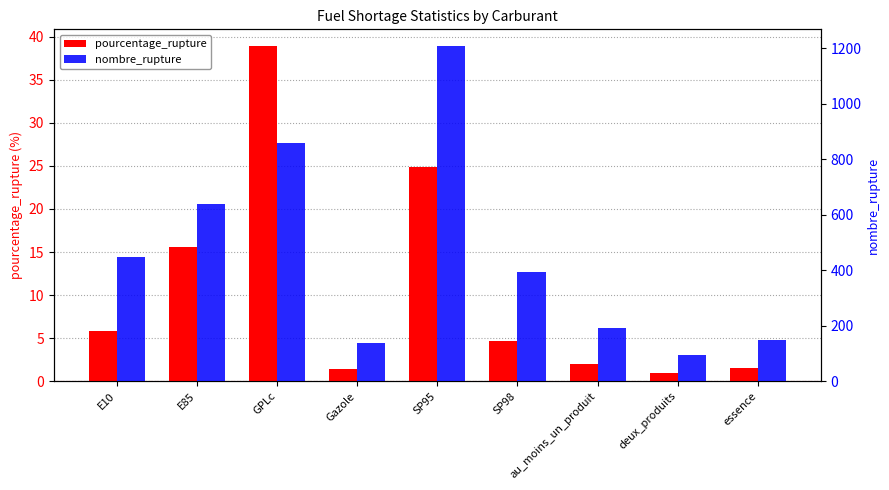

Which series changed the most between GPLc and deux_produits?

nombre_rupture